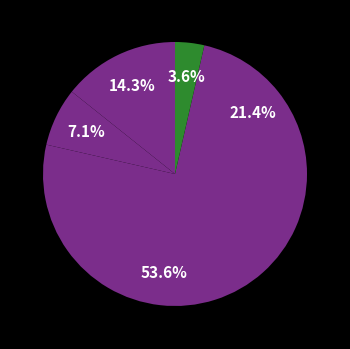

How many segments does this pie chart have?

5